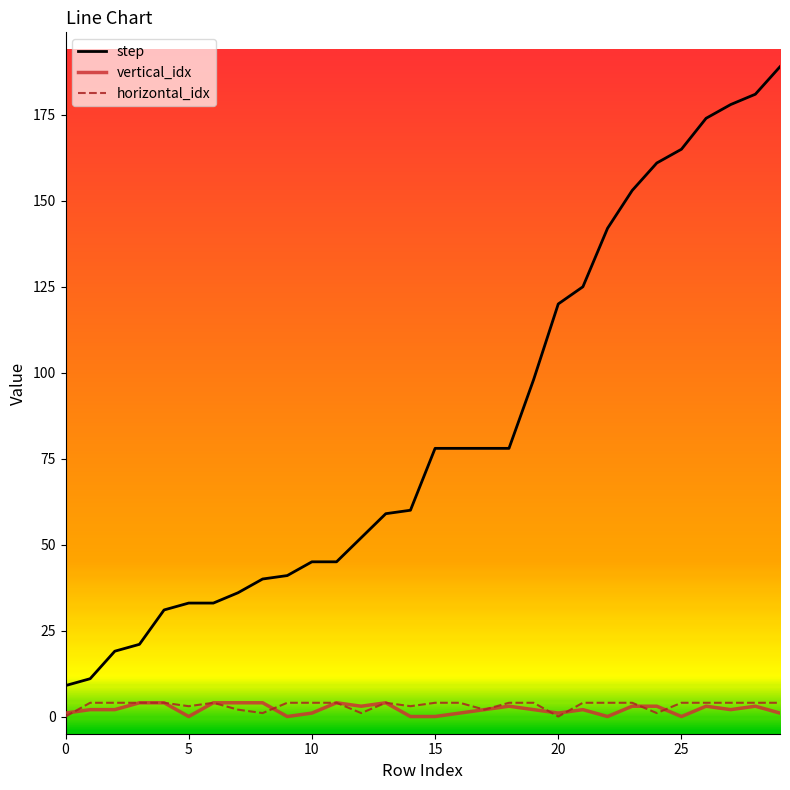

What is the highest value of the vertical_idx series?

4